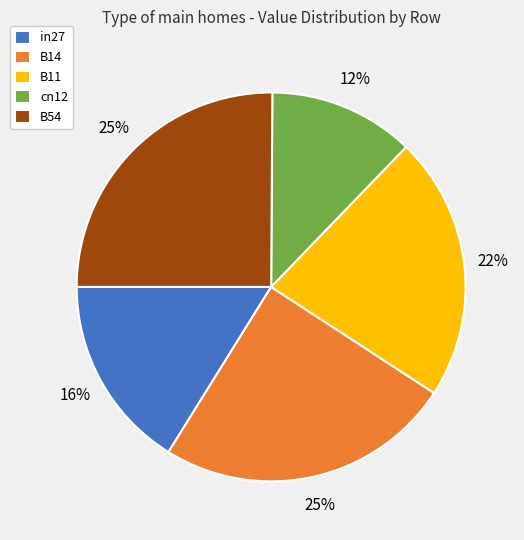

Which has a higher value, B14 or B11?

B14